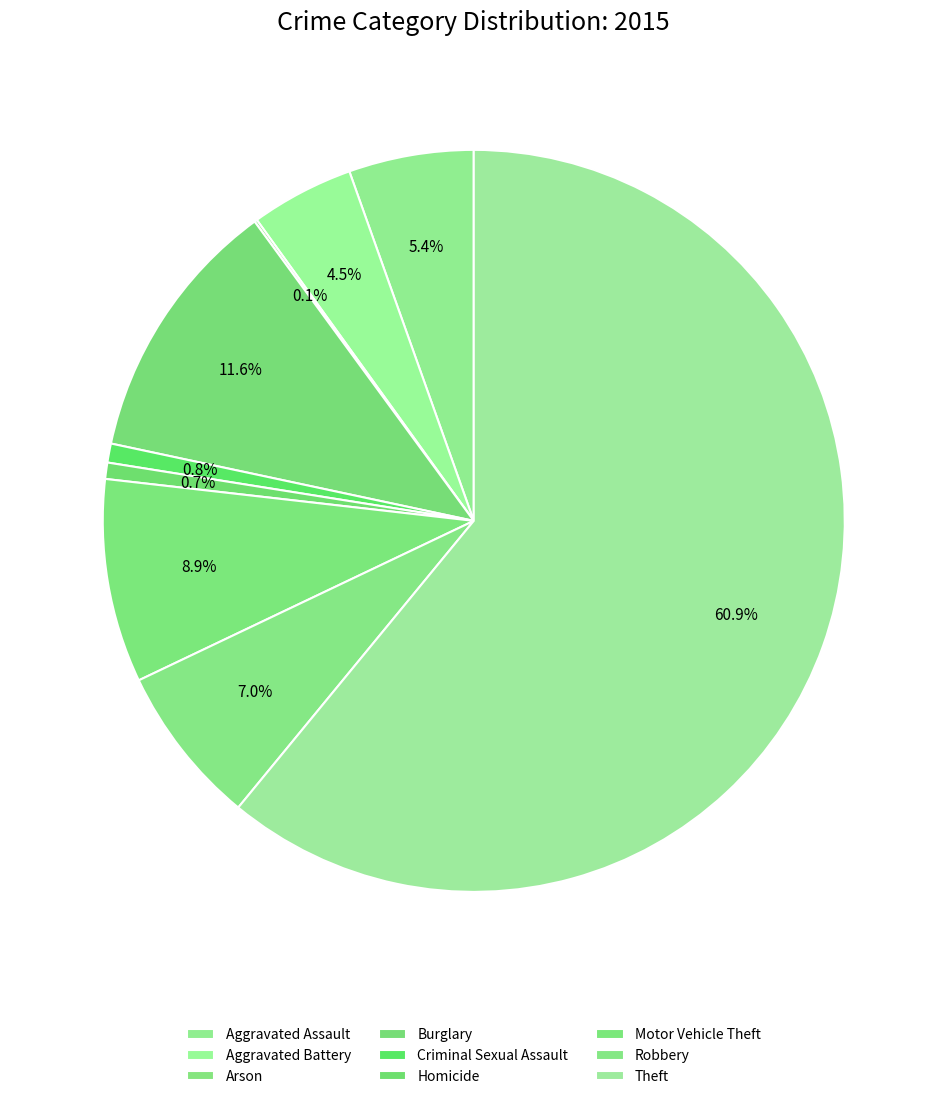

Between Theft and Burglary, which is larger?

Theft